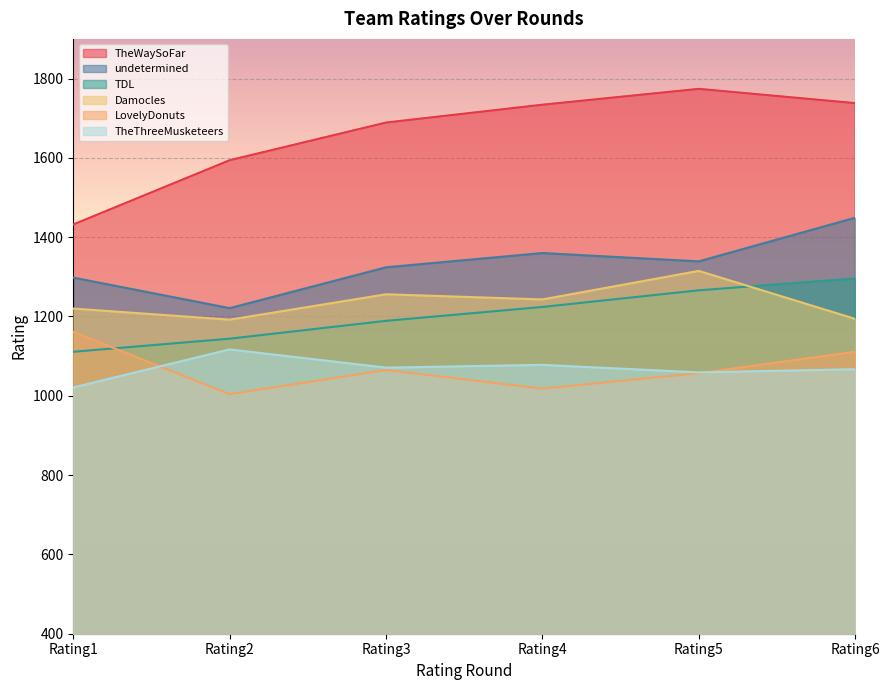

Rank the series by their maximum value, from highest to lowest.

TheWaySoFar, undetermined, Damocles, TDL, LovelyDonuts, TheThreeMusketeers